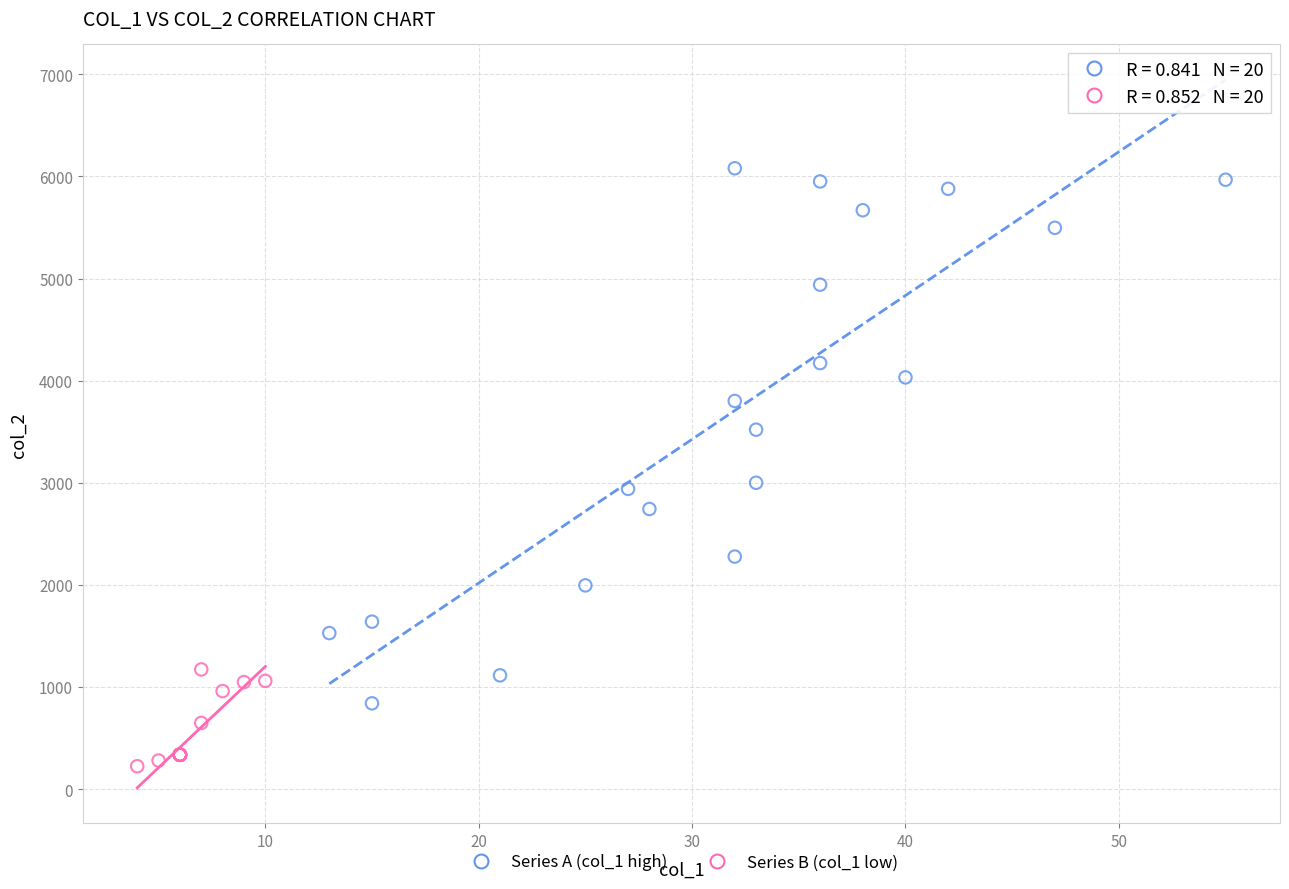

Which series contains the lowest Y value?

Series B (col_1 low)